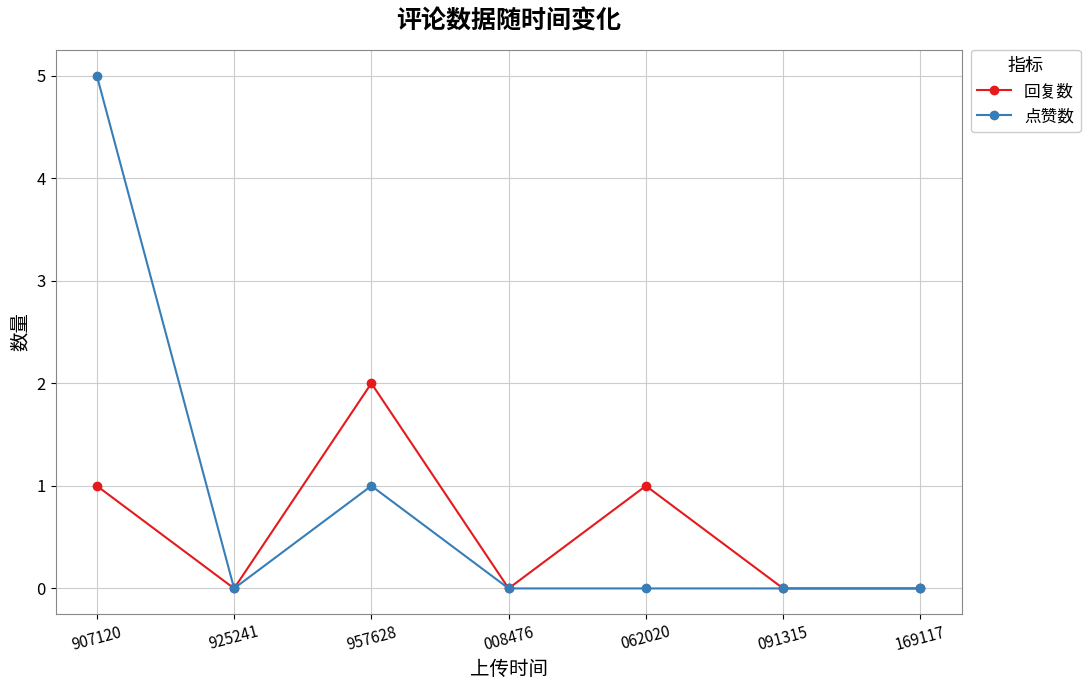

At which label does 回复数 reach its peak?

957628